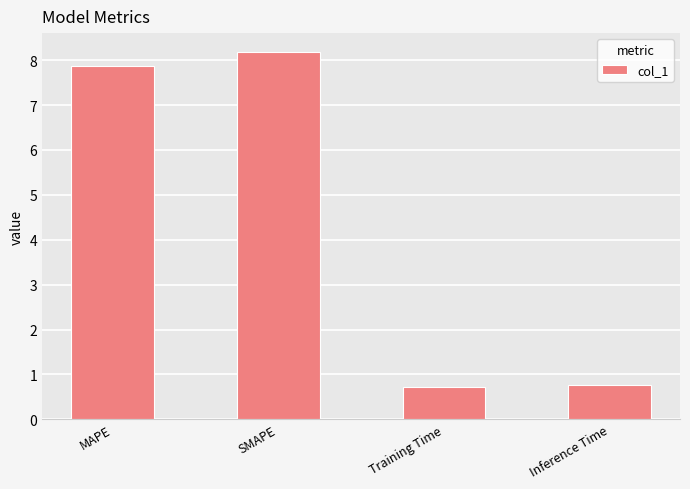

What is the label of the 2nd bar from the left?

SMAPE